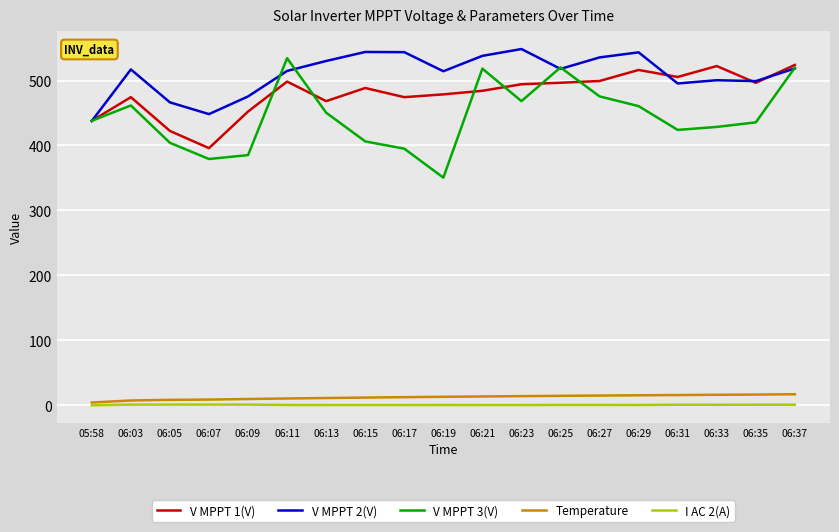

The V MPPT 3(V) series shows 468.3 at 06:23. True or false?

True